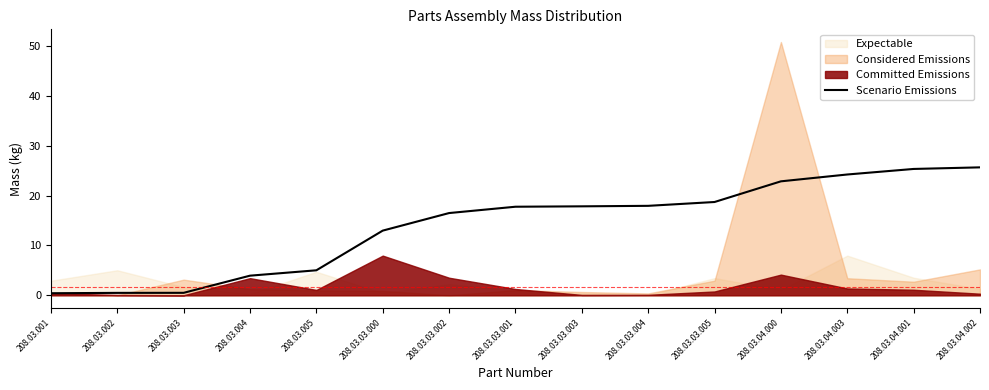

Reading left to right, transcribe all the data shown in this chart.

0.4	0.5	0.5	3.9	5.0	13.0	16.5	17.8	17.8	17.9	18.7	22.8	24.2	25.3	25.6